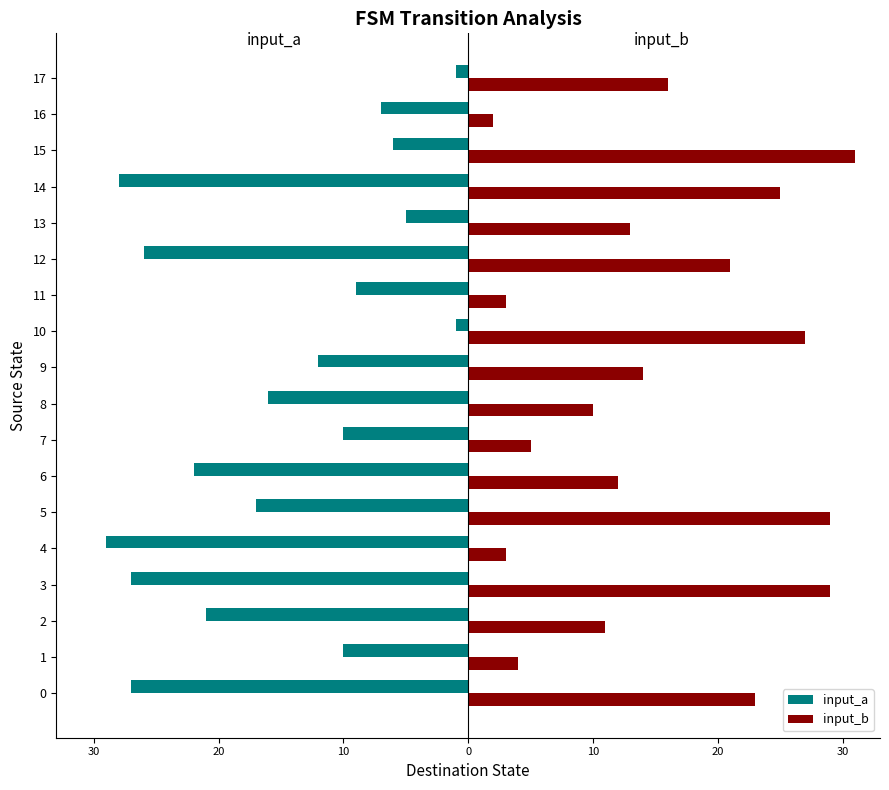

What are all the series names shown in the legend?

input_a, input_b